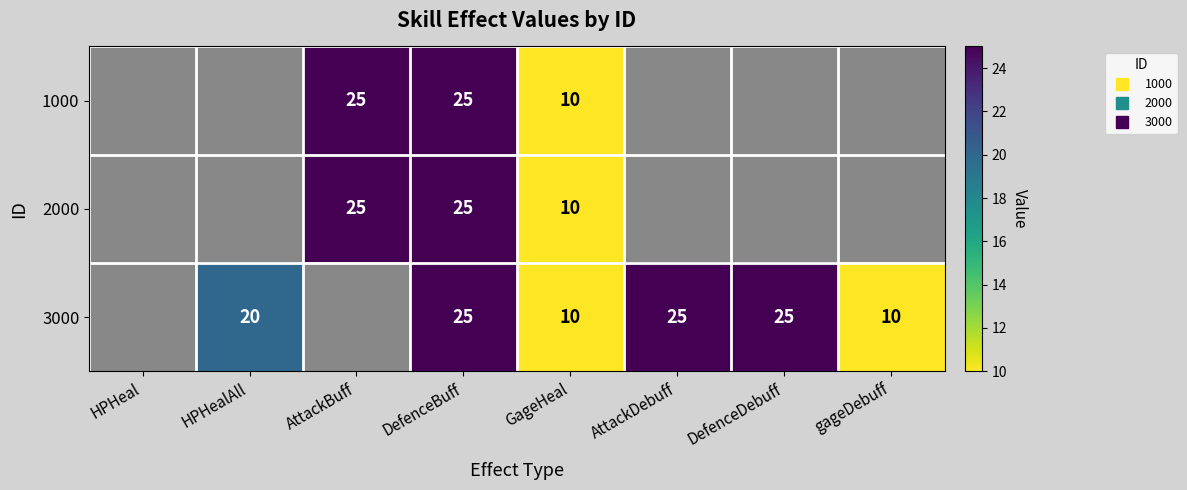

Rank the series by their maximum value, from lowest to highest.

1000, 2000, 3000